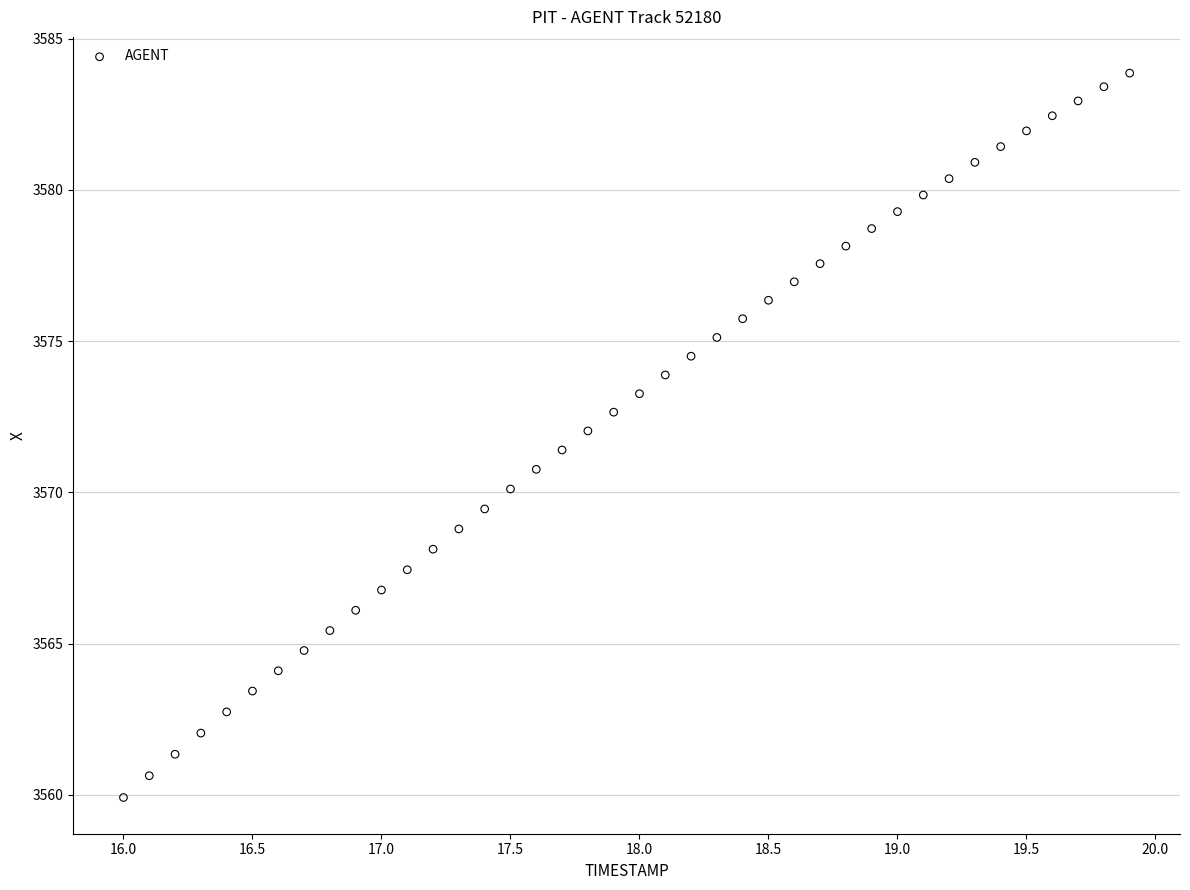

What is the range of X values (max minus min)?

3.9